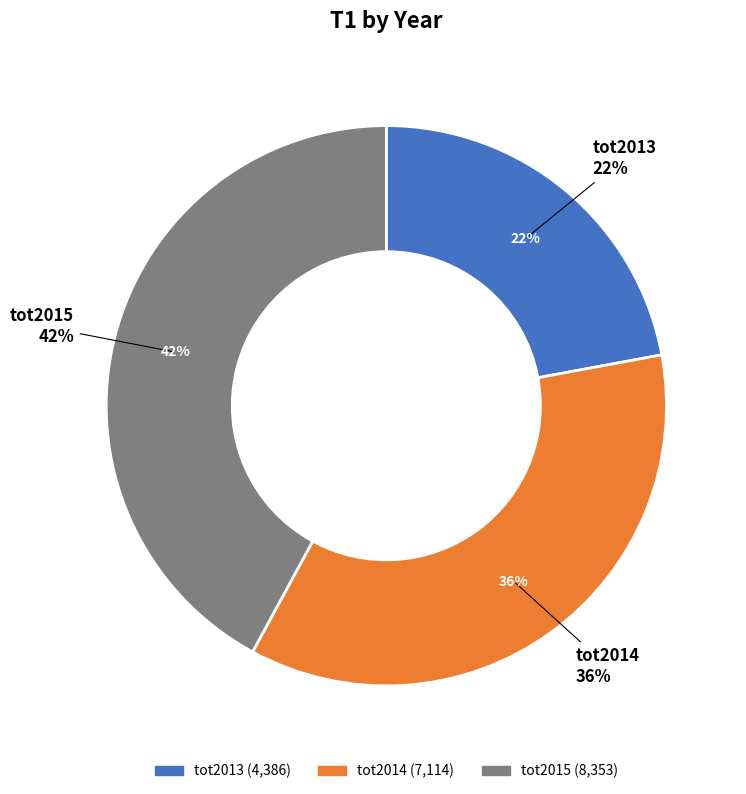

How many slices are in this pie chart?

3